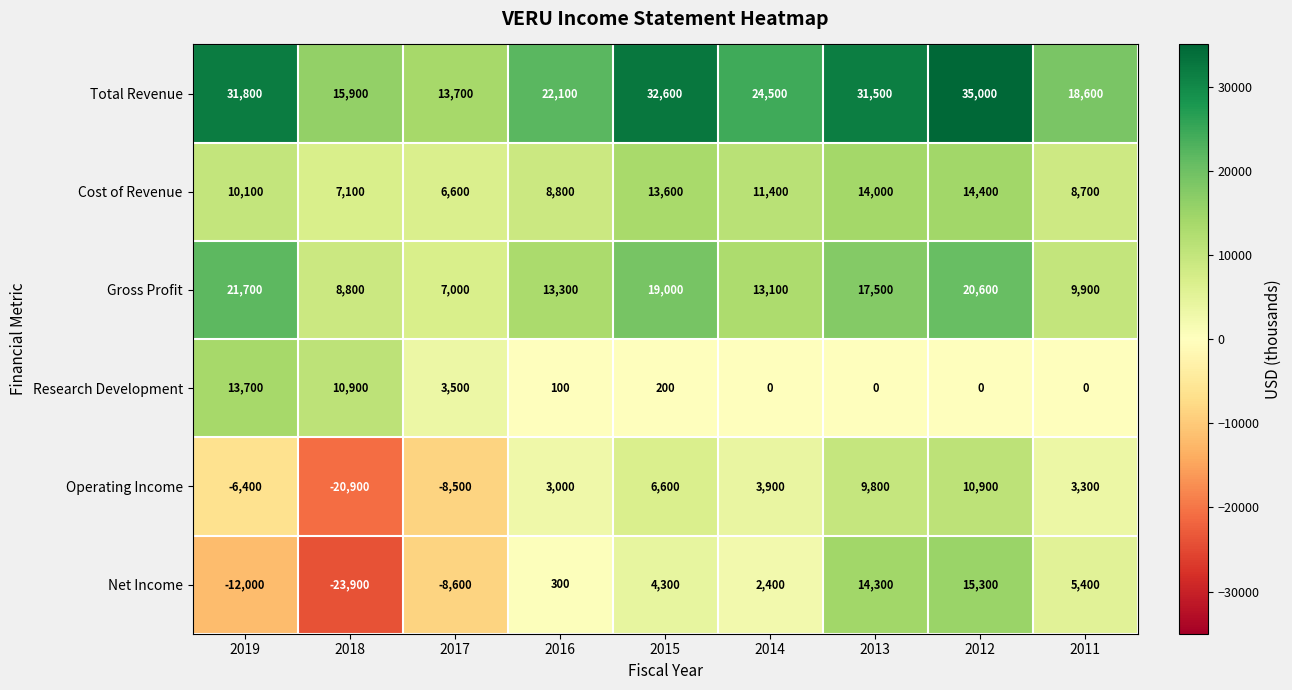

What is the difference between the highest and lowest values at 2011?

18600